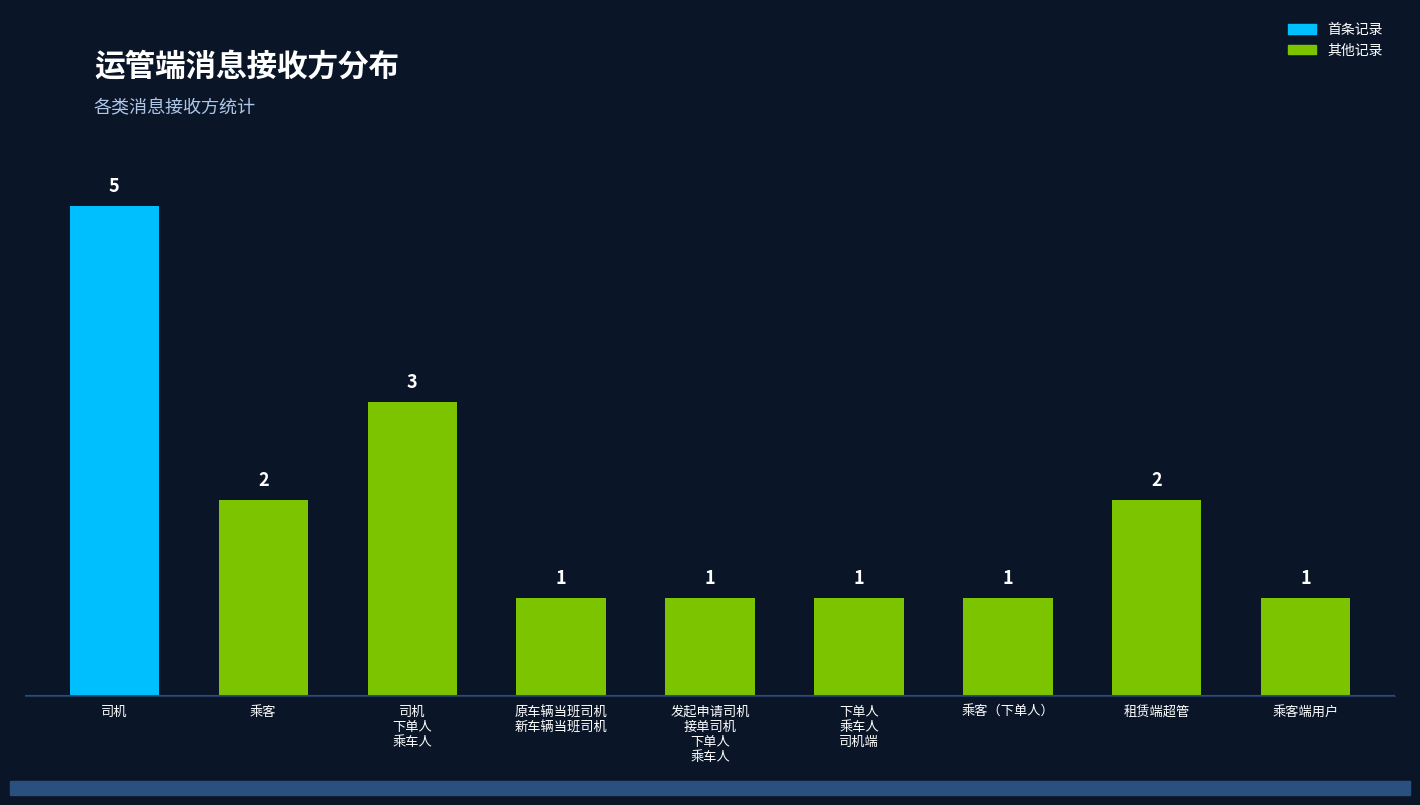

Reading right to left, extract all data points from this chart.

乘客端用户=1	租赁端超管=2	乘客（下单人）=1	下单人、乘车人、司机端=1	发起申请司机、接单司机、下单人、乘车人=1	原车辆当班司机、新车辆当班司机=1	司机、下单人、乘车人=3	乘客=2	司机=5